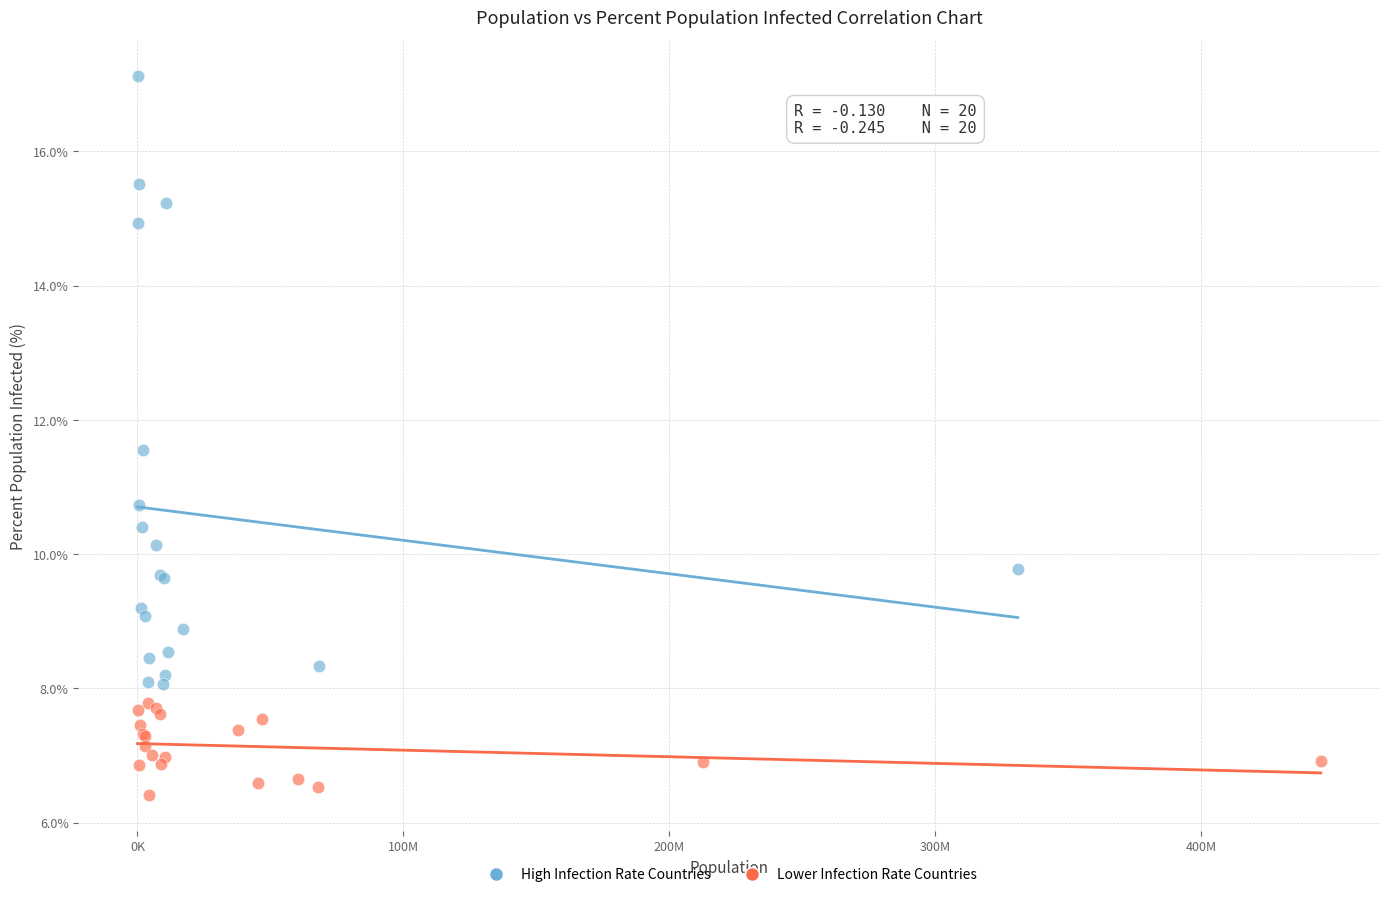

What are all the series names shown in the legend?

High Infection Rate Countries, Lower Infection Rate Countries